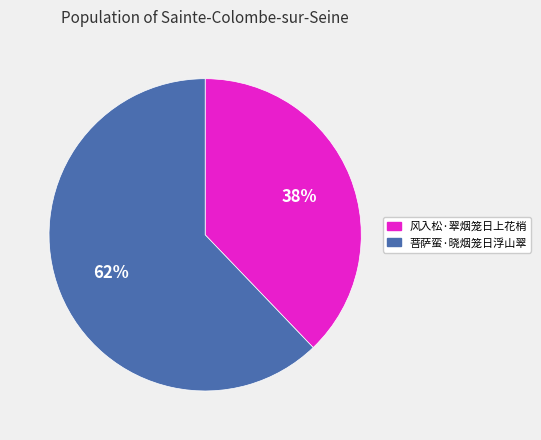

How many slices are in this pie chart?

2